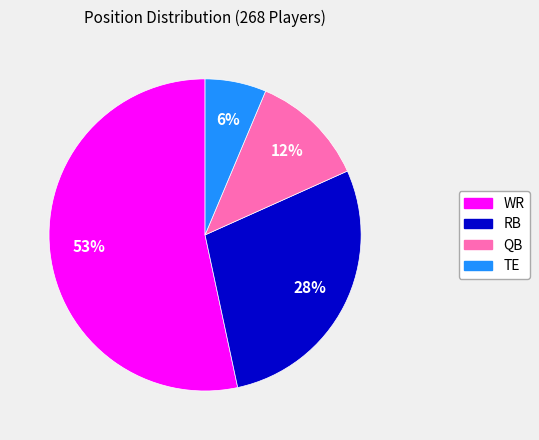

Is there a majority slice in this chart?

Yes